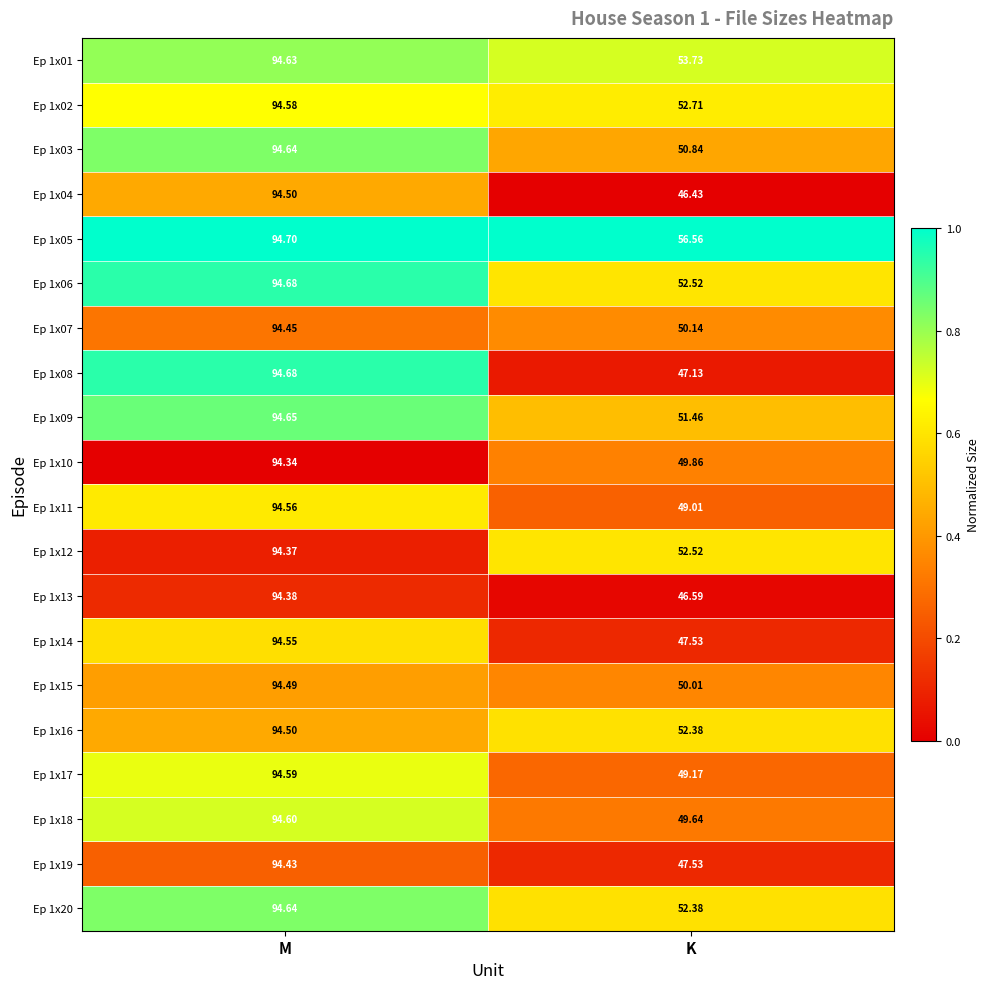

At which category is the sum across all series the highest?

M